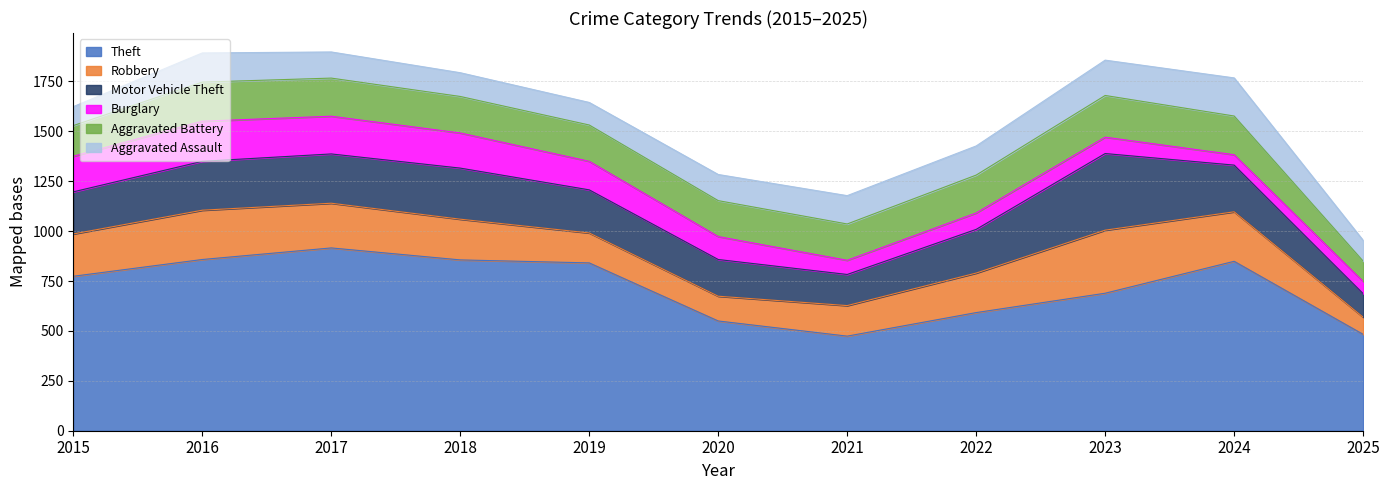

After their last crossing, which series has the higher values: Aggravated Assault or Aggravated Battery?

Aggravated Assault